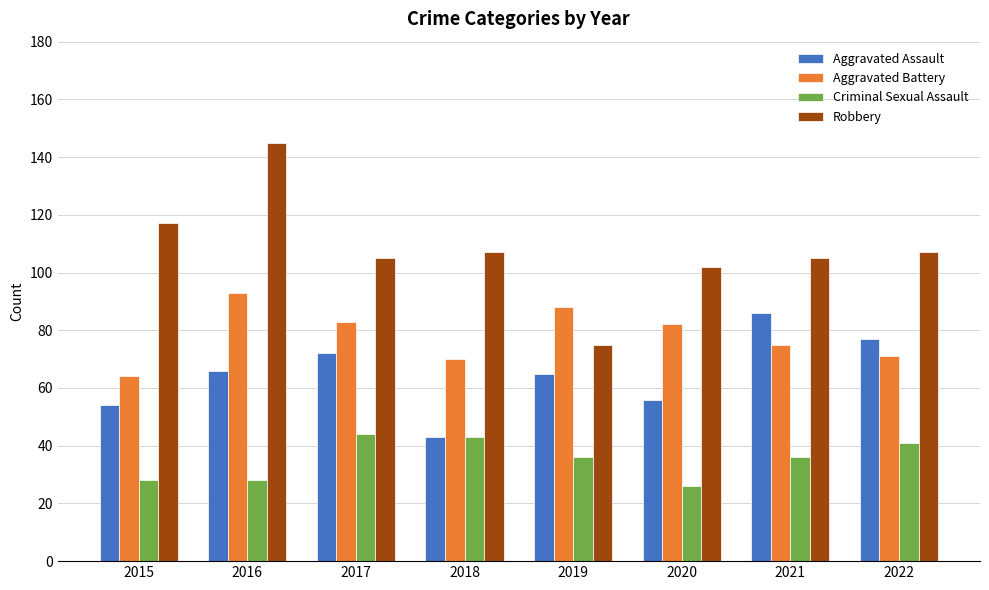

How many bars are there in each group?

4